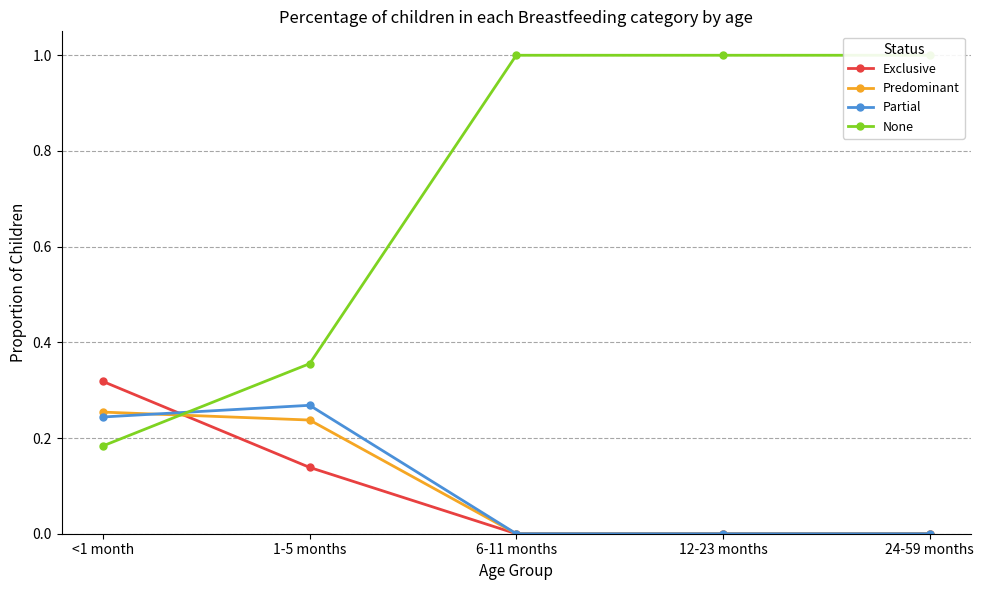

The value of None at 1-5 months is 0.4. True or false?

True